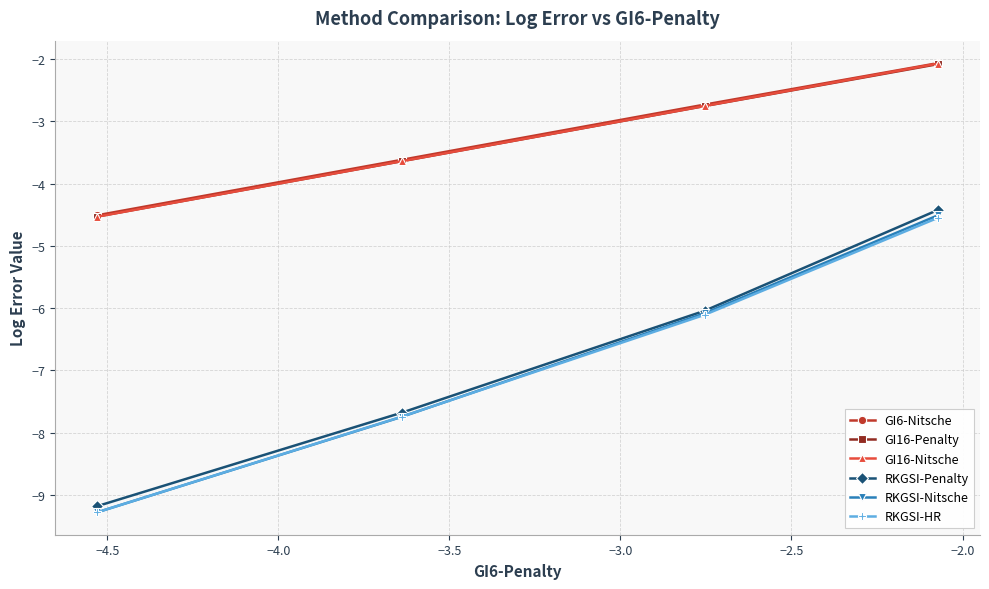

Reading left to right, list all the values displayed in this chart.

GI6-Nitsche: -4.5	-3.6	-2.7	-2.1
GI16-Penalty: -4.5	-3.6	-2.8	-2.1
GI16-Nitsche: -4.5	-3.6	-2.8	-2.1
RKGSI-Penalty: -9.2	-7.7	-6.0	-4.4
RKGSI-Nitsche: -9.3	-7.7	-6.1	-4.5
RKGSI-HR: -9.3	-7.7	-6.1	-4.5